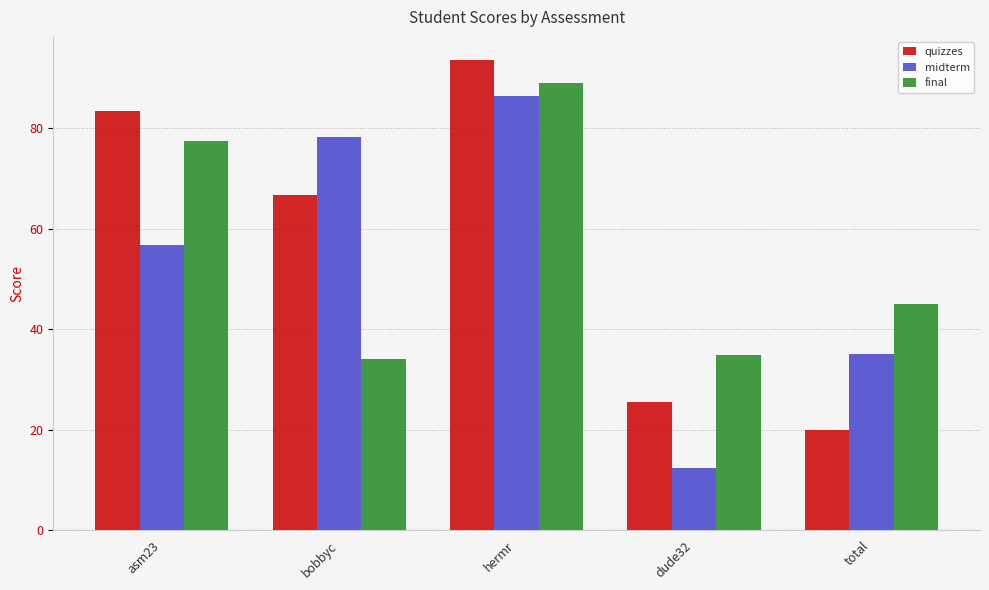

The midterm series shows 35.0 at total. True or false?

True